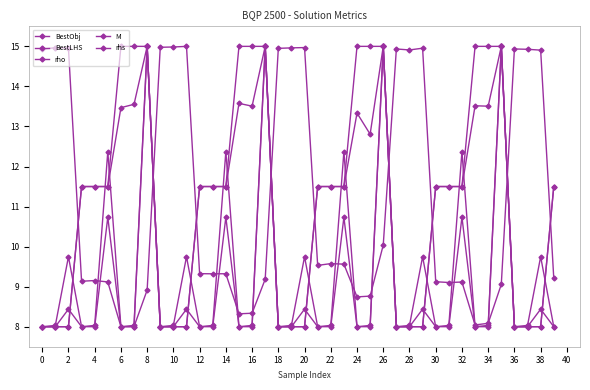

Which series has the widest spread of values?

BestObj